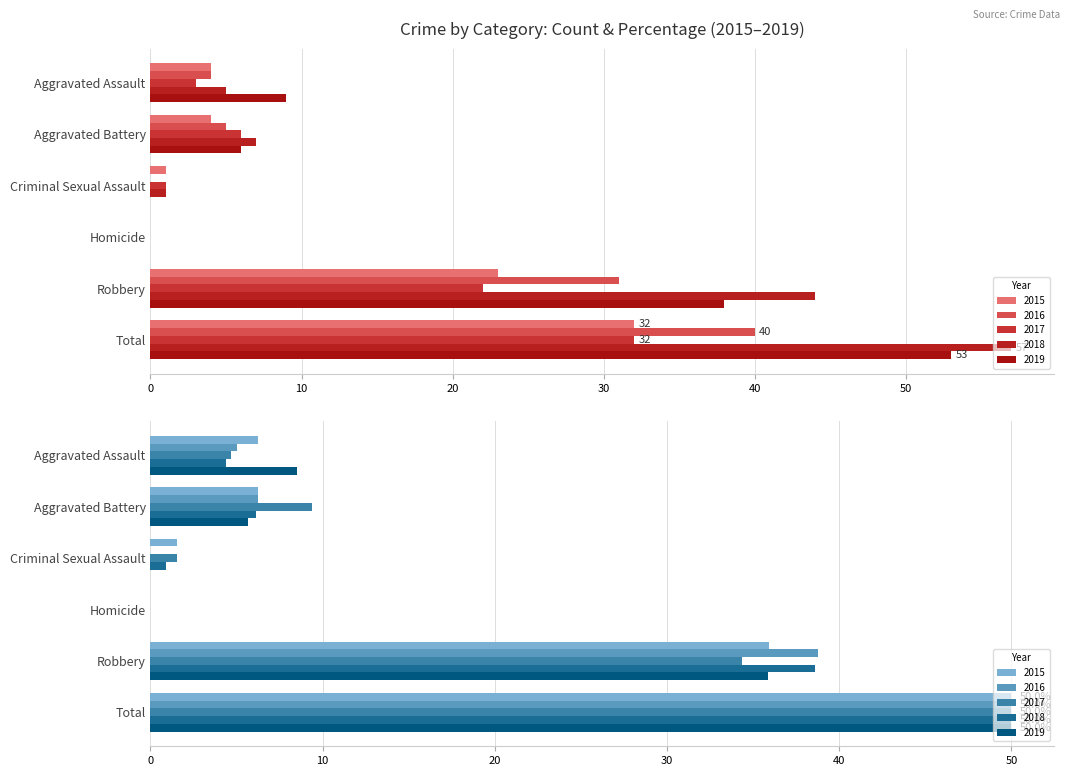

At which label does 2017 reach its peak?

Total